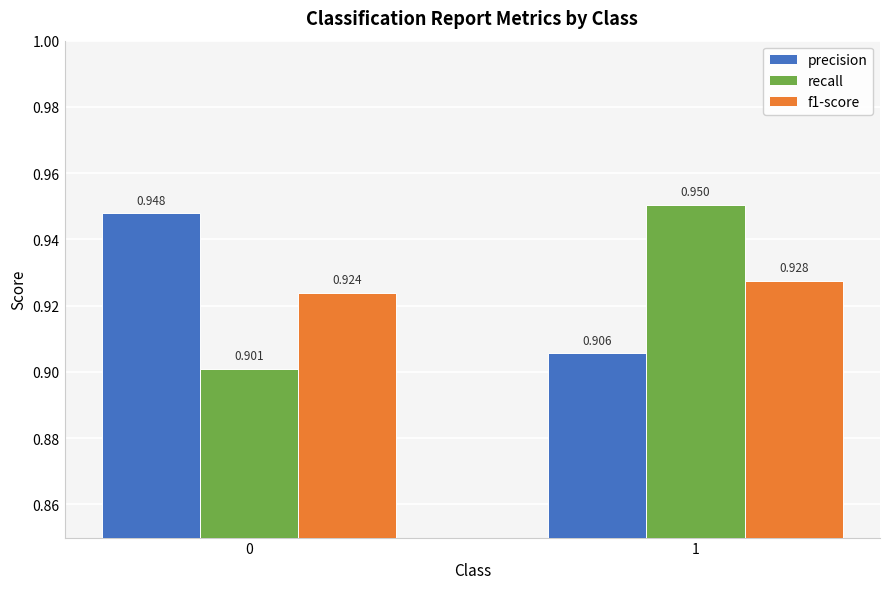

Rank the categories by recall value from highest to lowest.

1, 0